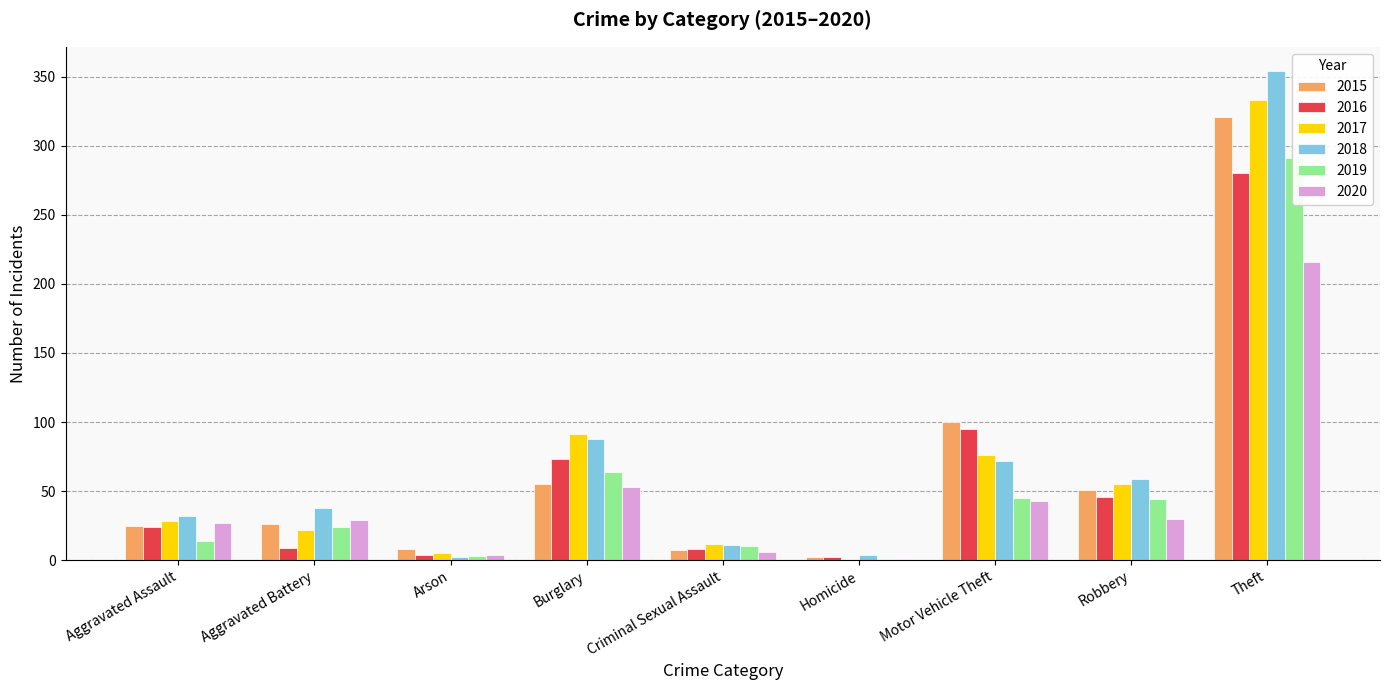

At Aggravated Assault, list the series in order from smallest to largest.

2019, 2016, 2015, 2020, 2017, 2018